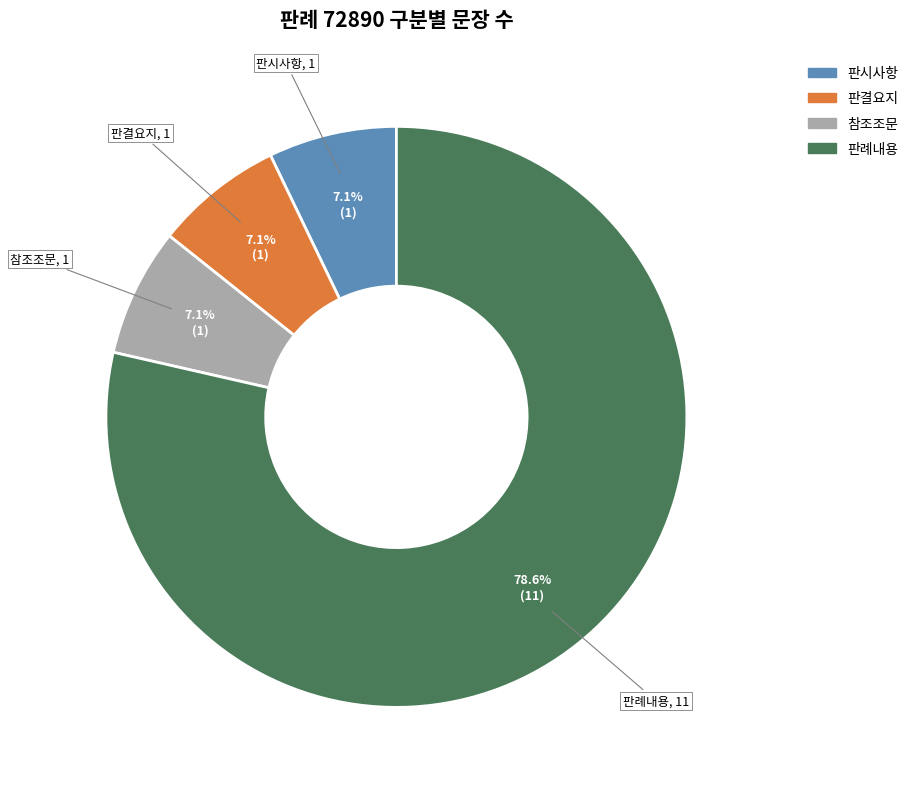

What percentage is the 판결요지 slice, to the nearest percent?

7%